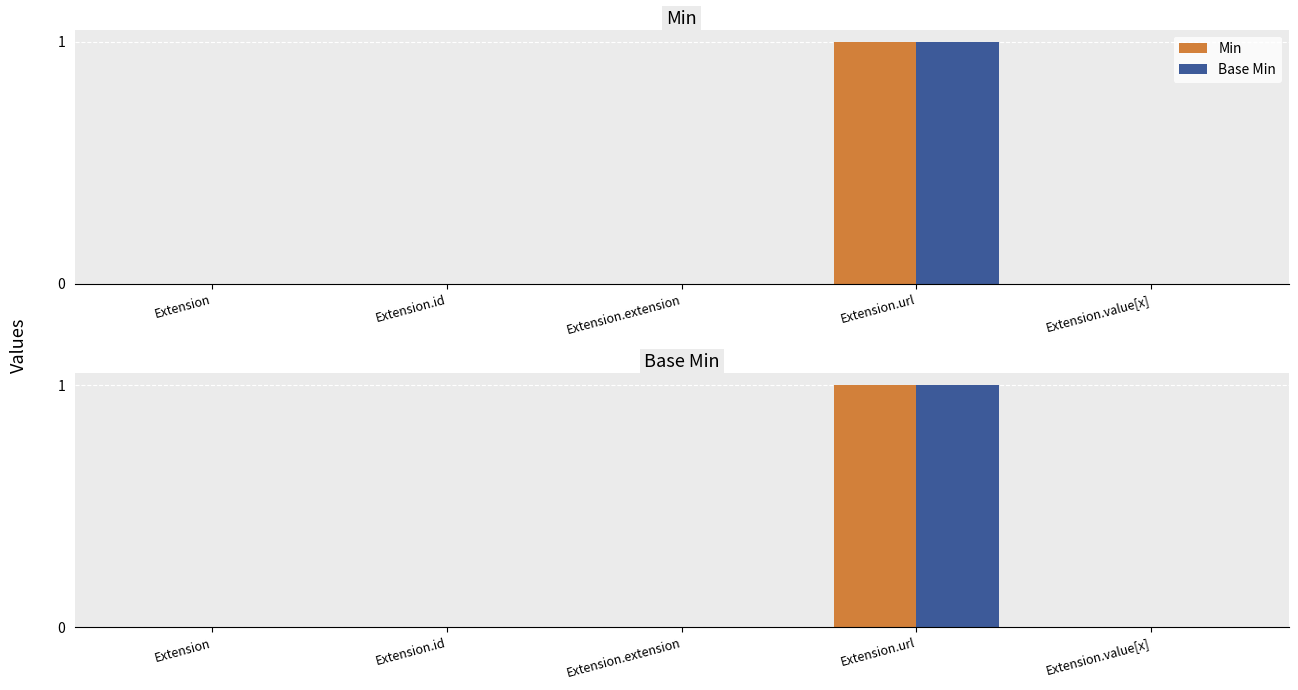

The Min series shows -1 at Extension. True or false?

False